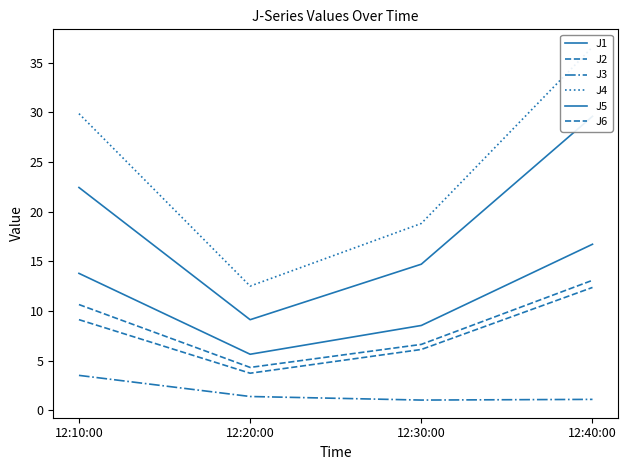

True or false: J1 and J5 intersect in this chart.

False